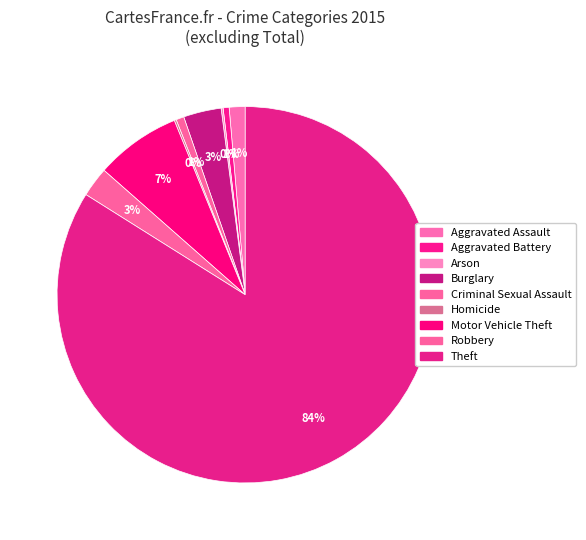

Is there any slice that represents more than half of the pie?

Yes